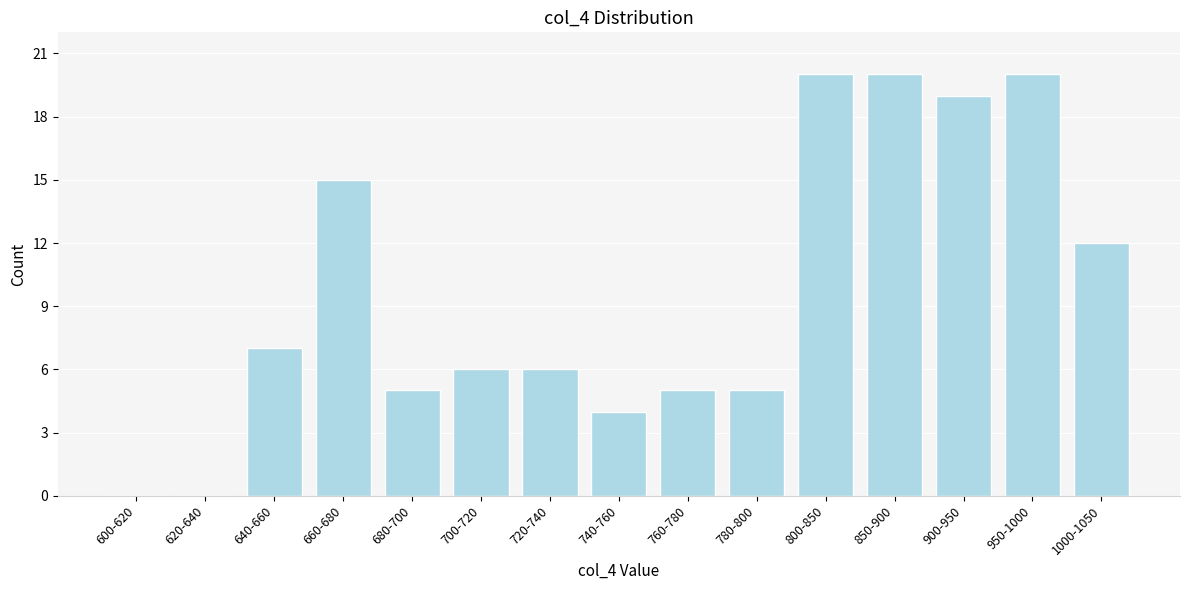

Reading left to right, transcribe all the data shown in this chart.

600-620=0	620-640=0	640-660=7	660-680=15	680-700=5	700-720=6	720-740=6	740-760=4	760-780=5	780-800=5	800-850=20	850-900=20	900-950=19	950-1000=20	1000-1050=12